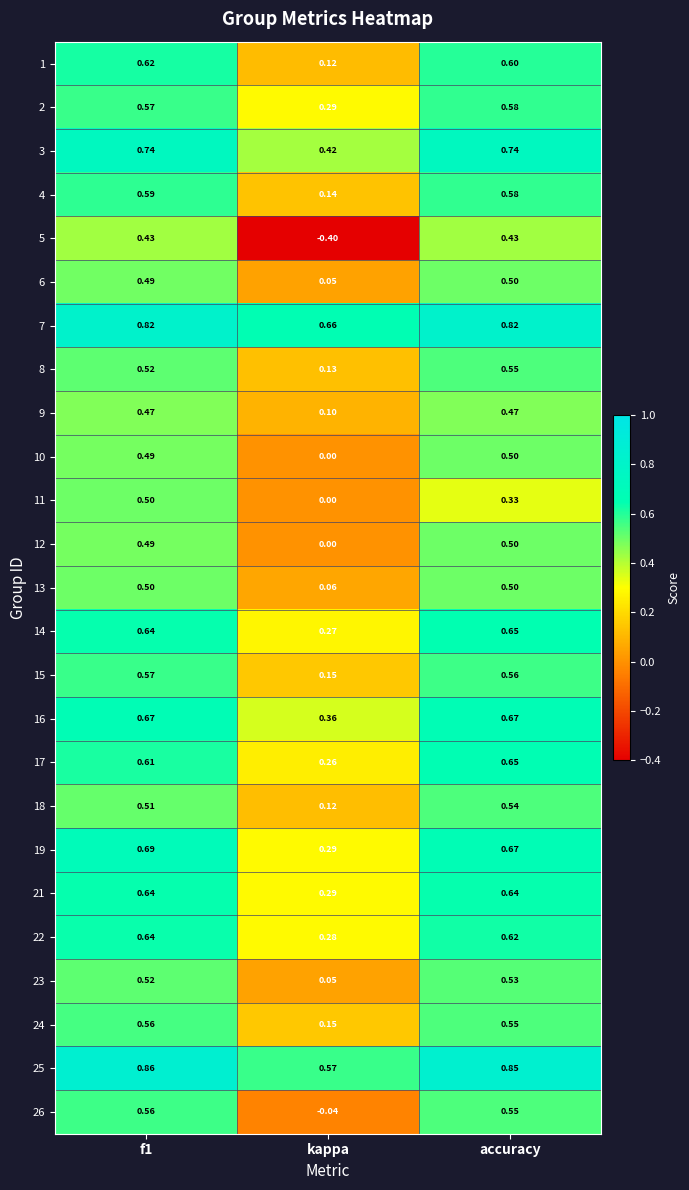

What is the smallest value displayed?

-0.4